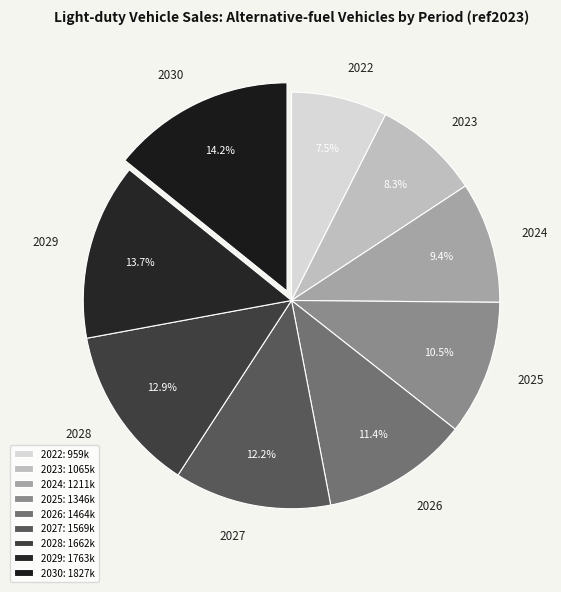

Rank the categories by value from highest to lowest.

2030, 2029, 2028, 2027, 2026, 2025, 2024, 2023, 2022